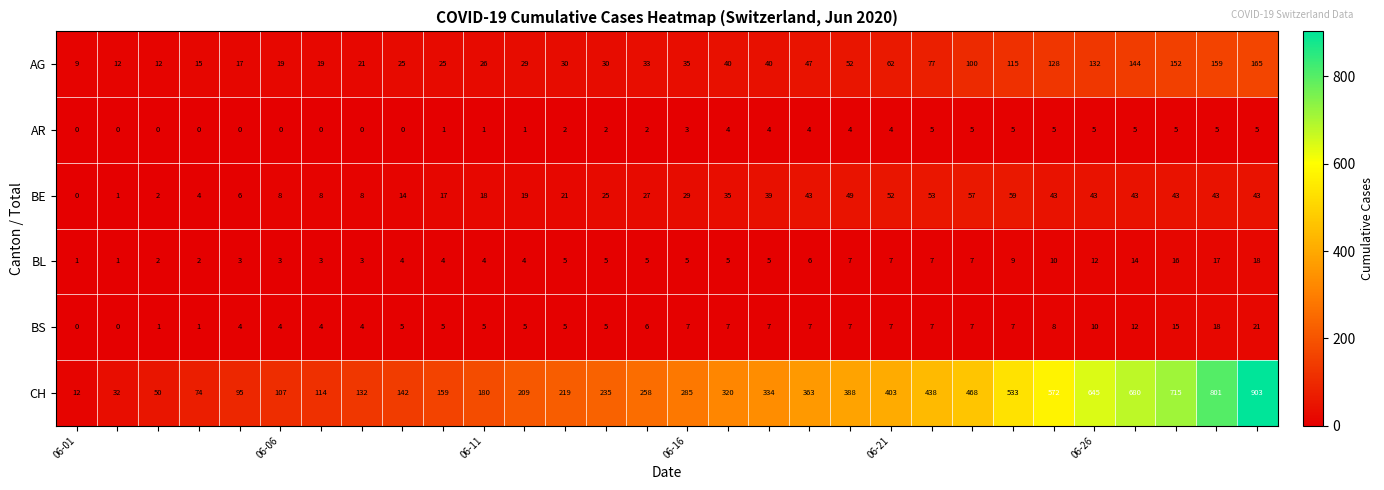

What is the difference between the maximum and minimum values in the AR series?

5